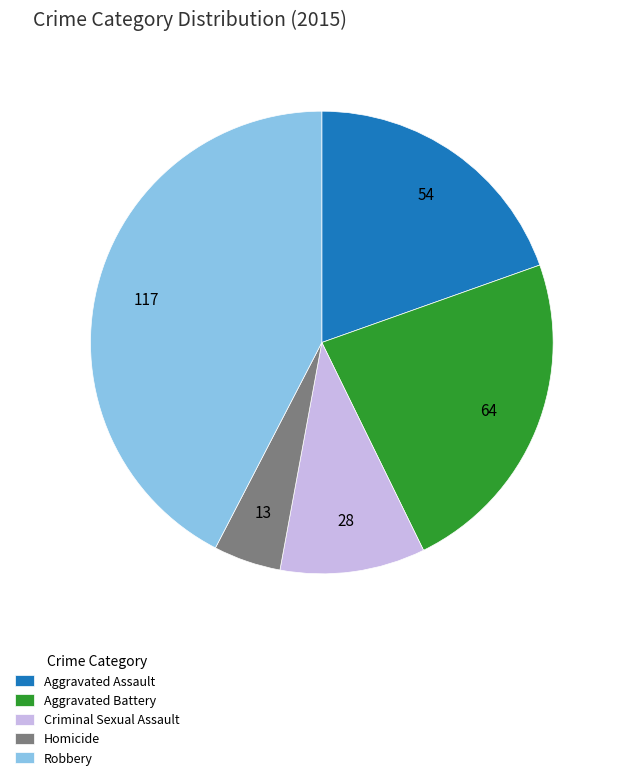

The Robbery slice represents 42% of the pie. True or false?

True